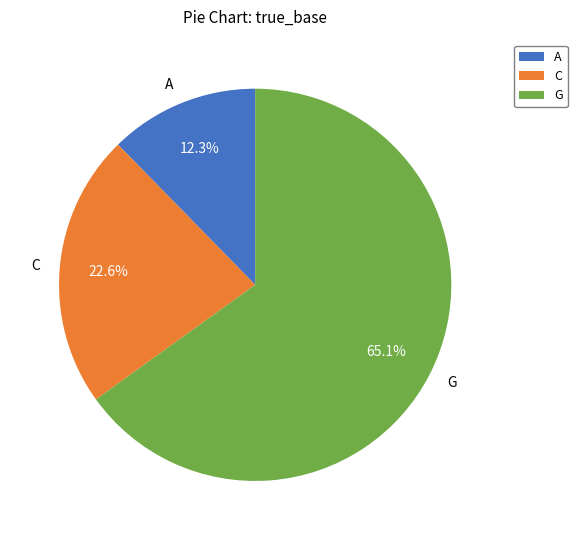

To the nearest percent, what percentage of the pie is A?

12%